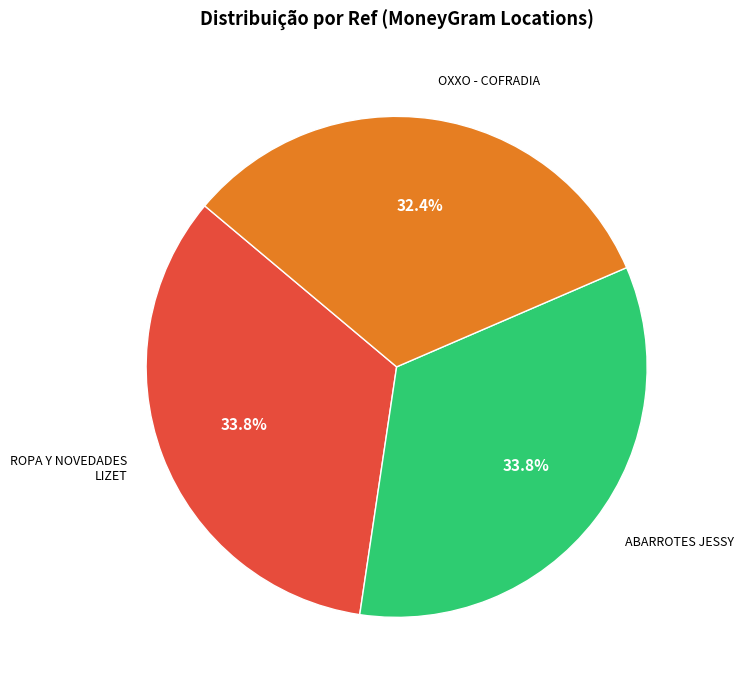

Approximately how many times larger is the value at ROPA Y NOVEDADES LIZET compared to ABARROTES JESSY?

1.0